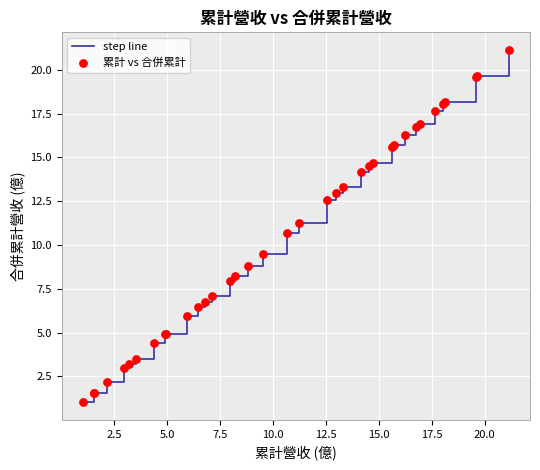

What is the minimum value shown in the chart?

1.0